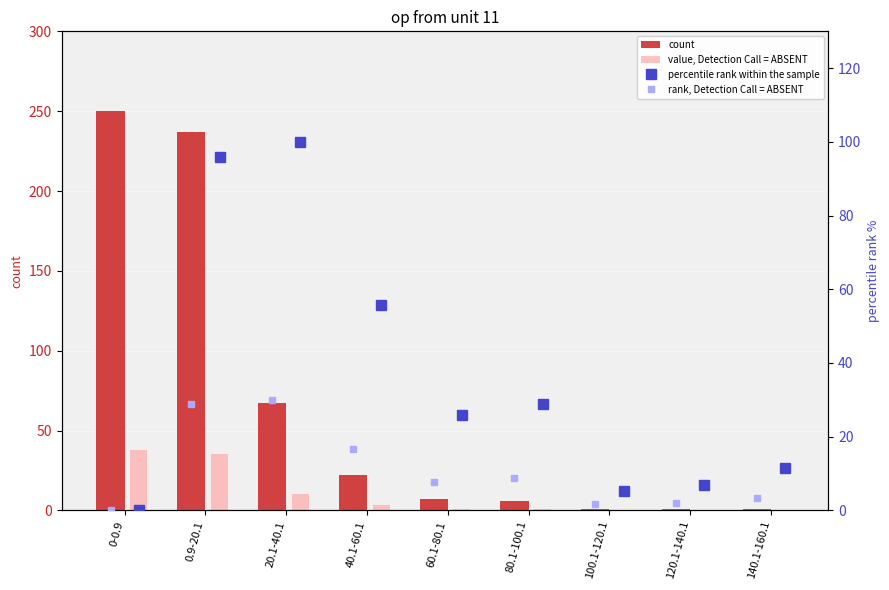

List the labels in order of count value, smallest first.

100.1-120.1, 120.1-140.1, 140.1-160.1, 80.1-100.1, 60.1-80.1, 40.1-60.1, 20.1-40.1, 0.9-20.1, 0-0.9